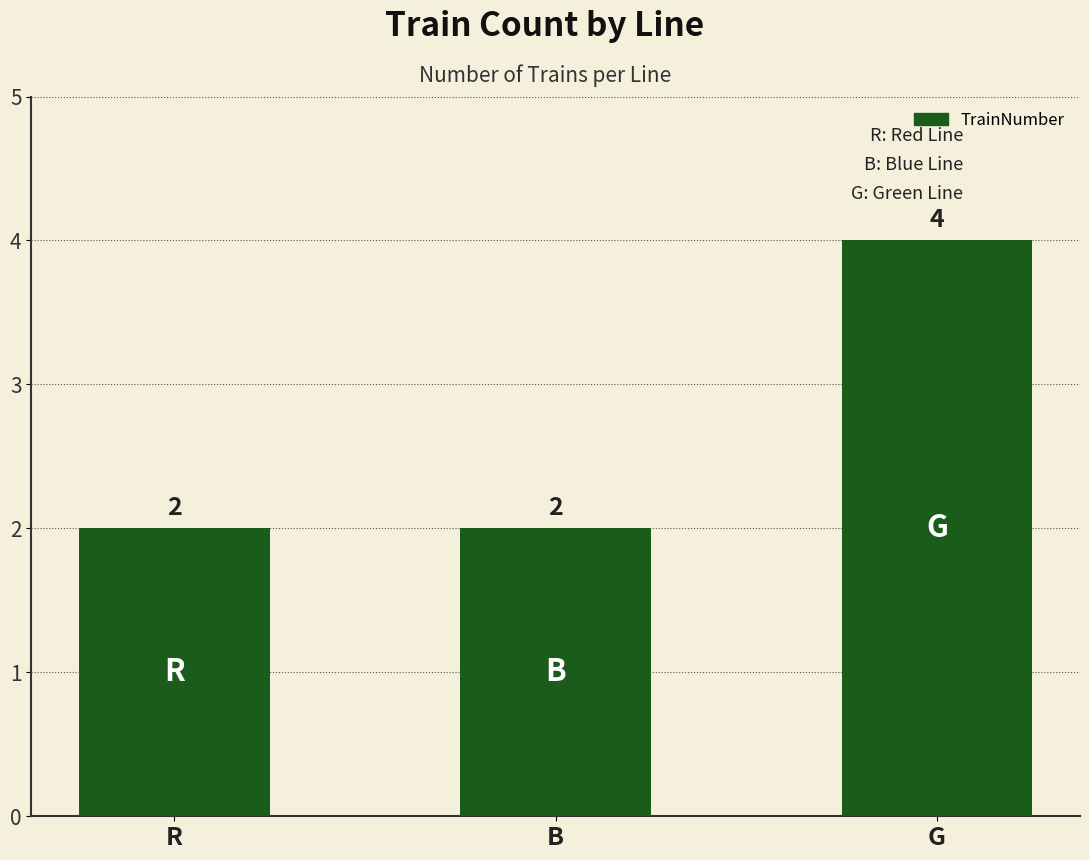

Reading right to left, extract all data points from this chart.

G=4	B=2	R=2